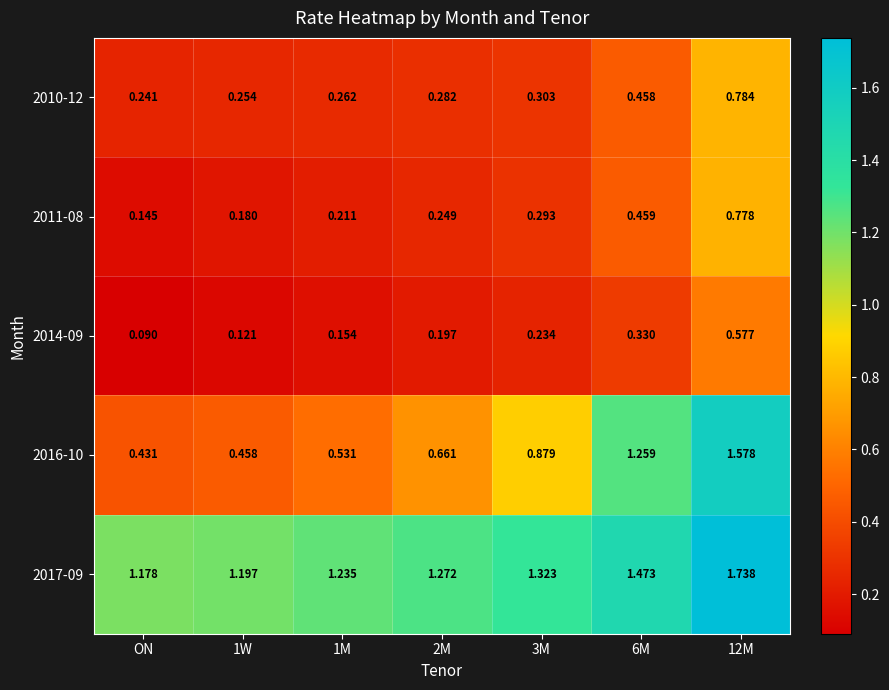

What is the spread (max minus min) of values at 2M?

1.1